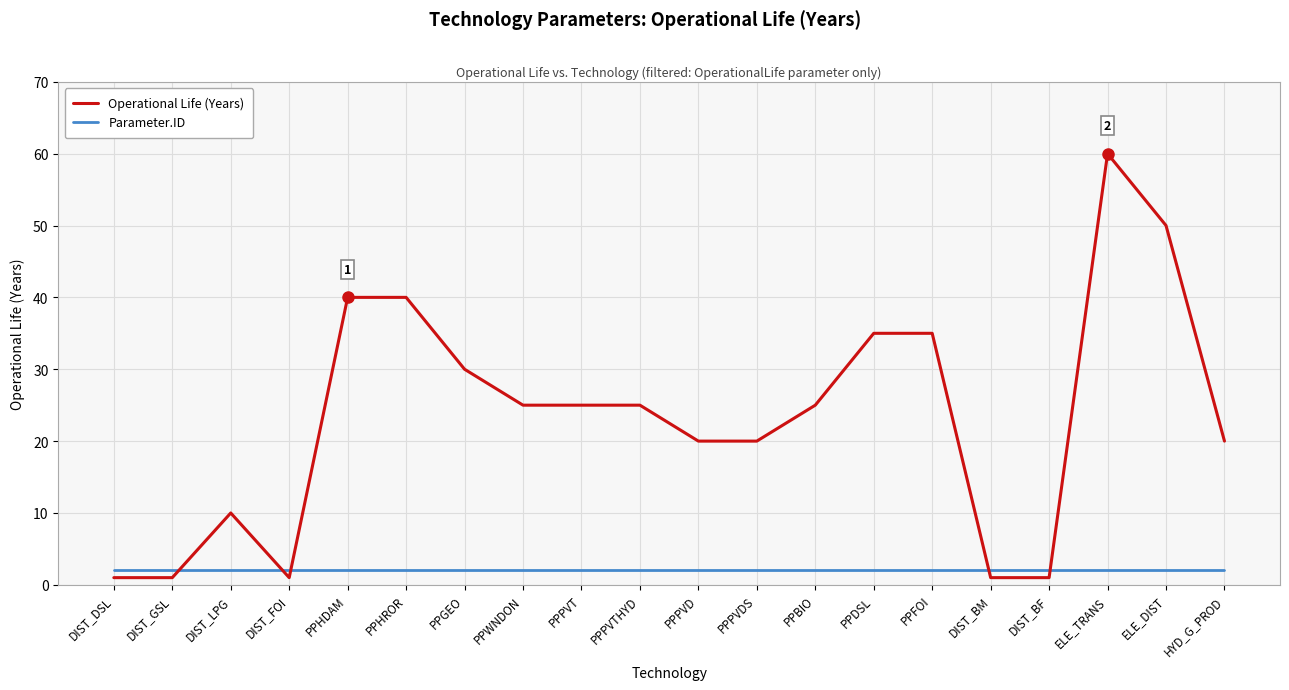

Is the value of Parameter.ID at PPFOI greater than the value of Operational Life (Years) at PPGEO?

No